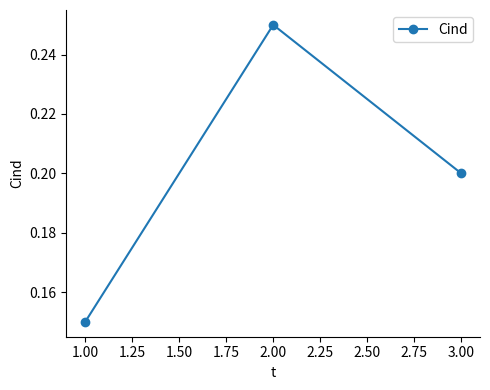

How many lines are shown in the chart?

1